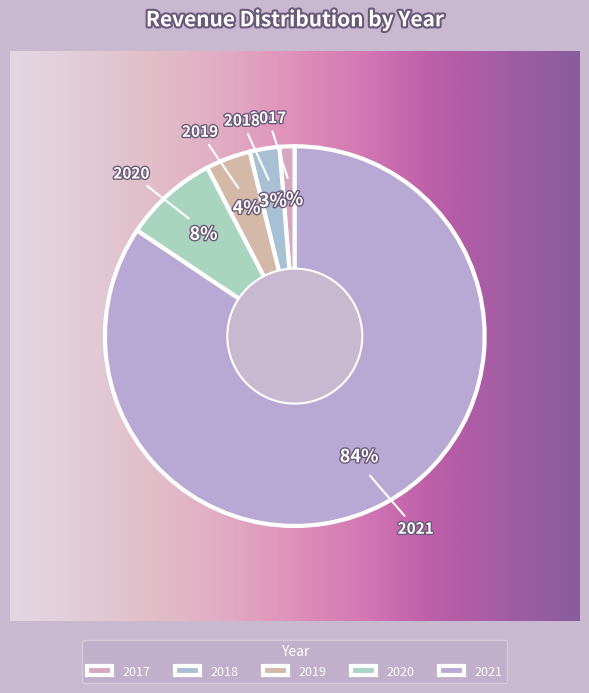

What is the ratio of the value at 2019 to the value at 2017?

3.0